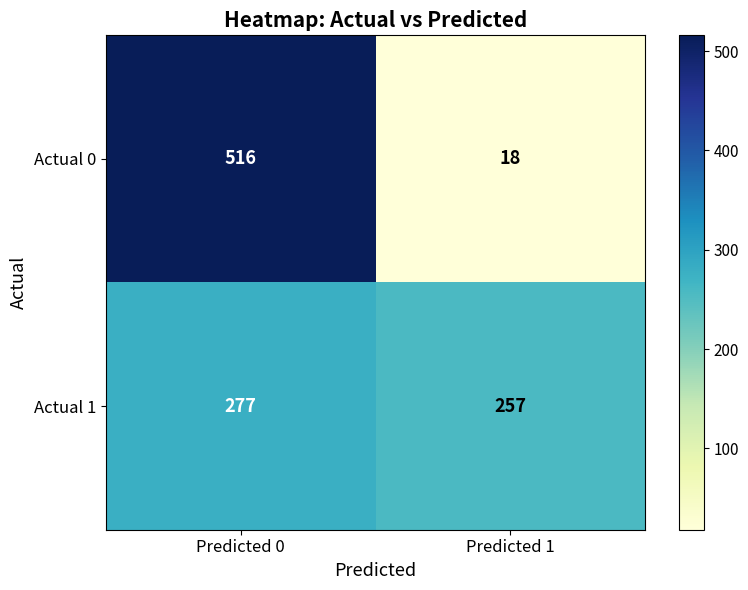

Which series has the widest spread of values?

Actual 0